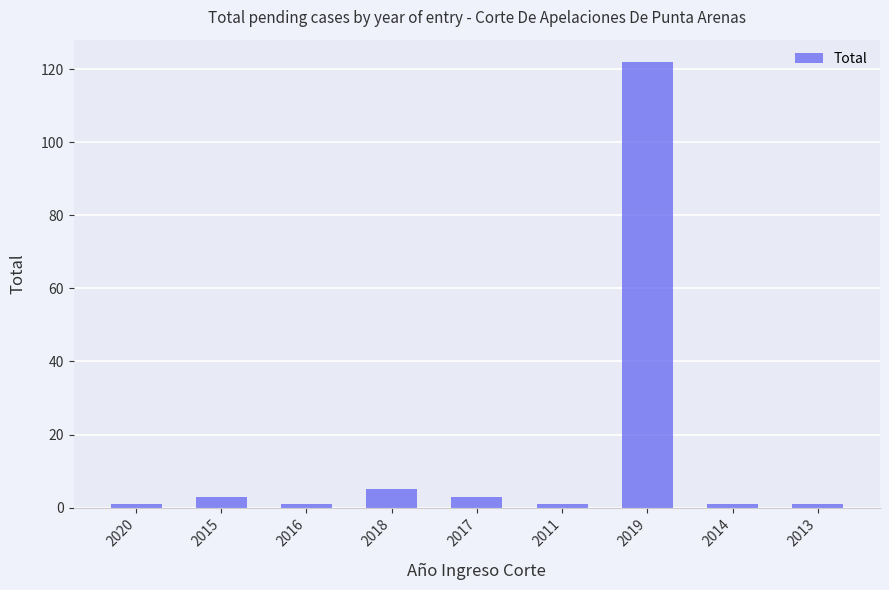

The value at 2014 is 1. True or false?

True